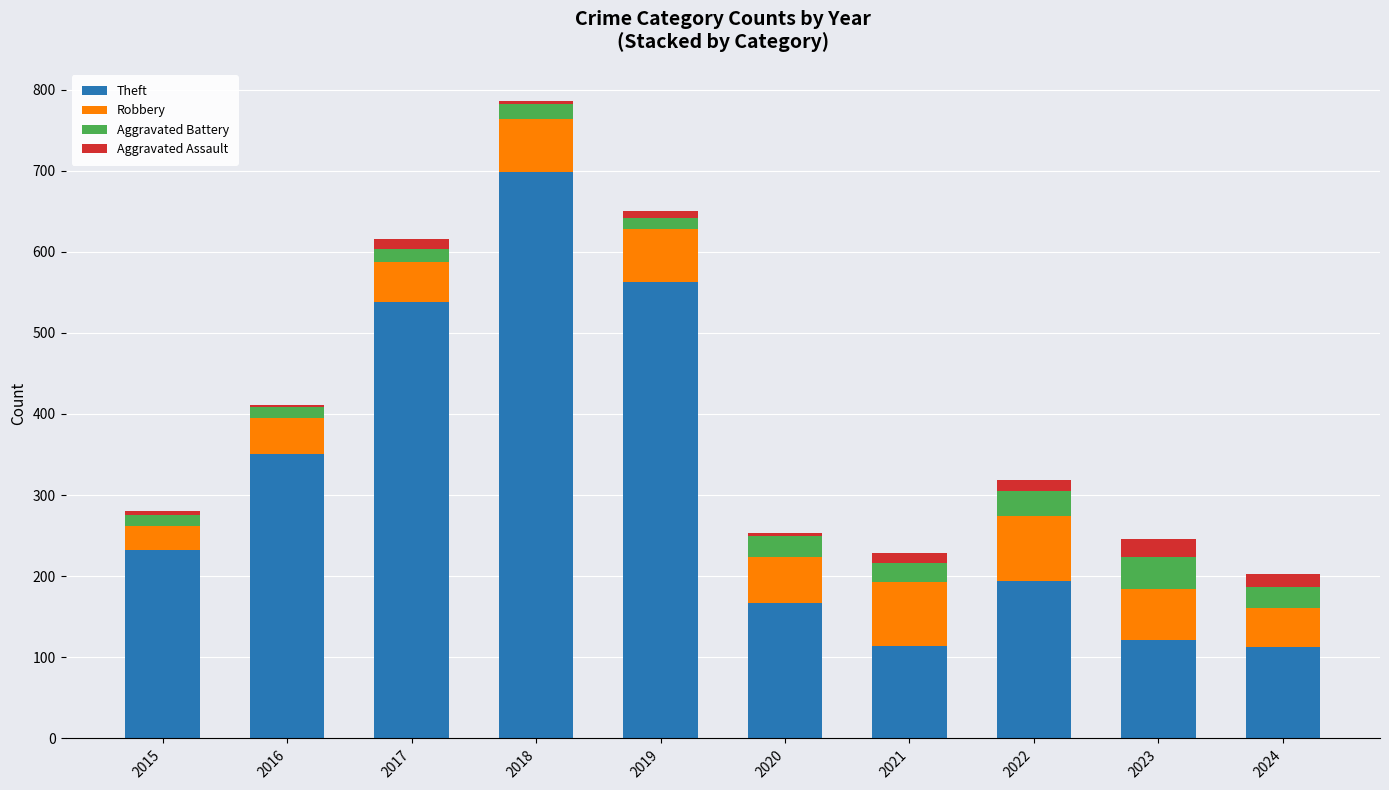

What is the highest value of the Theft series?

698